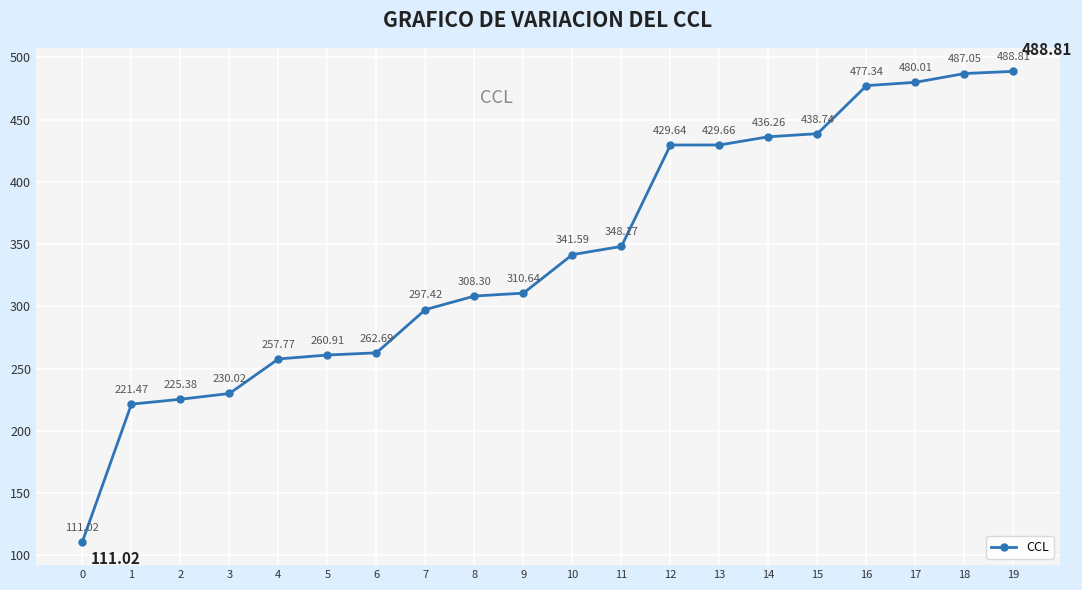

True or false: the data shows 480.0 at 17.

True